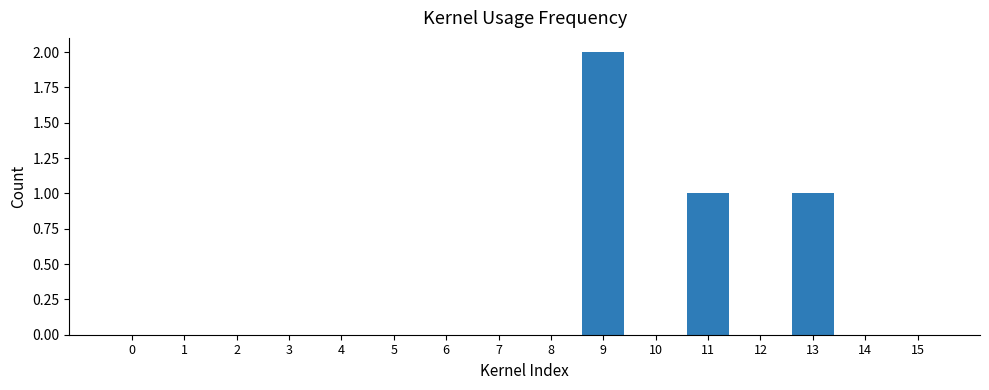

Reading left to right, transcribe all the data shown in this chart.

0=0	1=0	2=0	3=0	4=0	5=0	6=0	7=0	8=0	9=2	10=0	11=1	12=0	13=1	14=0	15=0